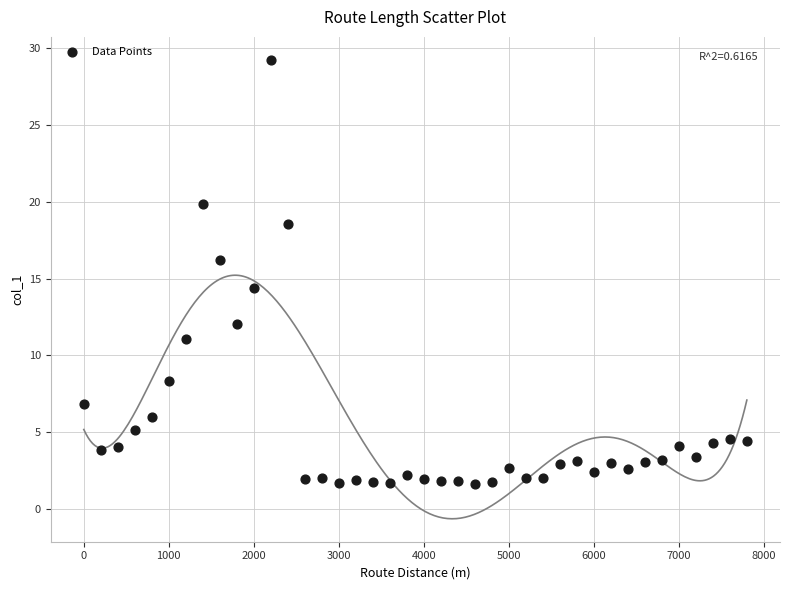

What Y value in the scatter plot is closest to 15?

14.4